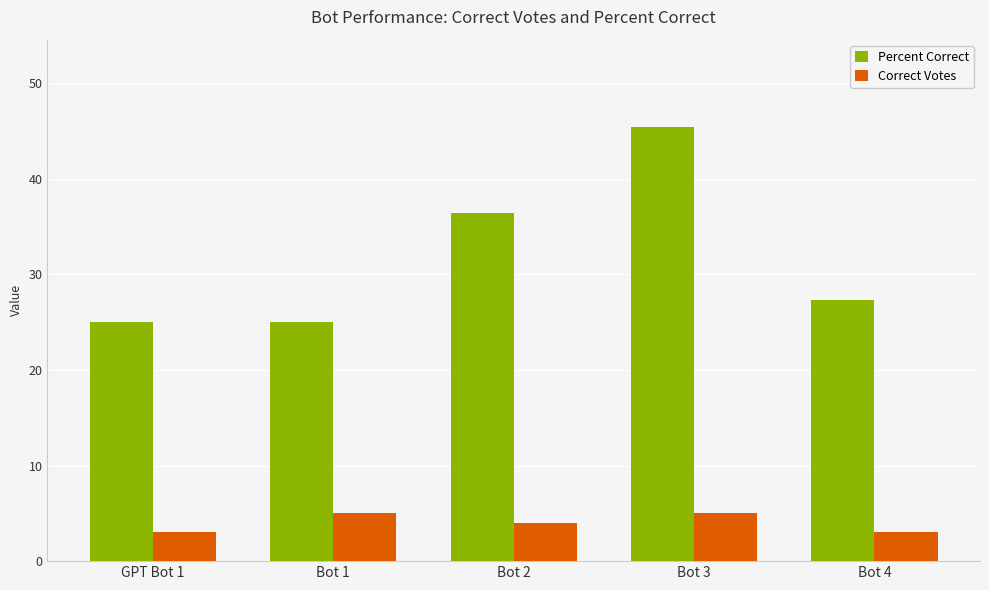

Rank the series by their average value, from highest to lowest.

Percent Correct, Correct Votes